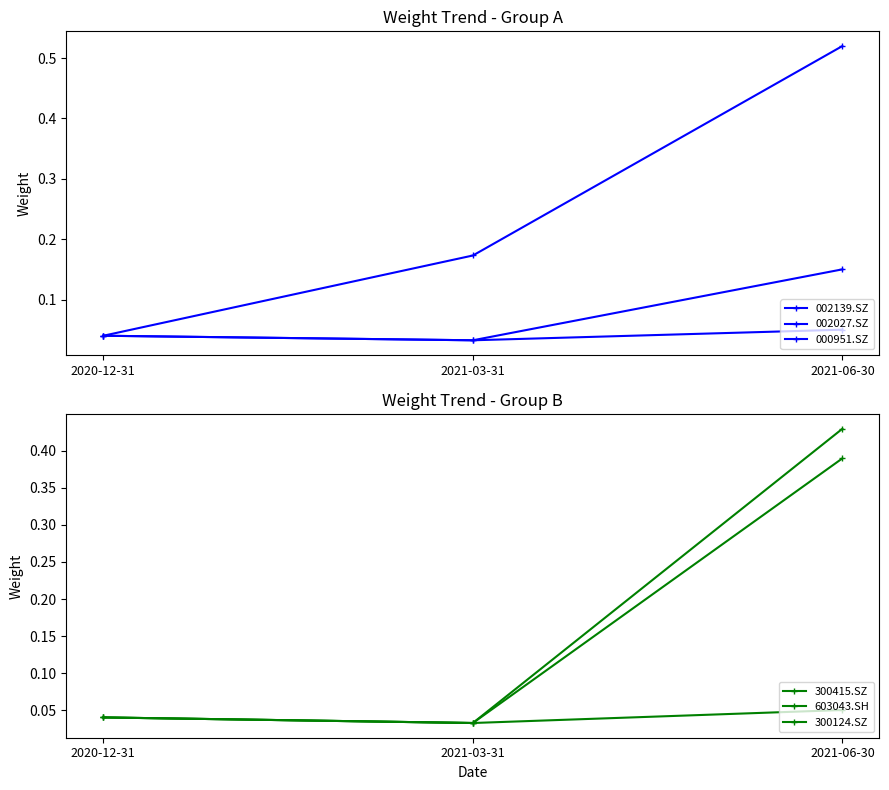

What is the spread (max minus min) of values at 2021-06-30?

0.5